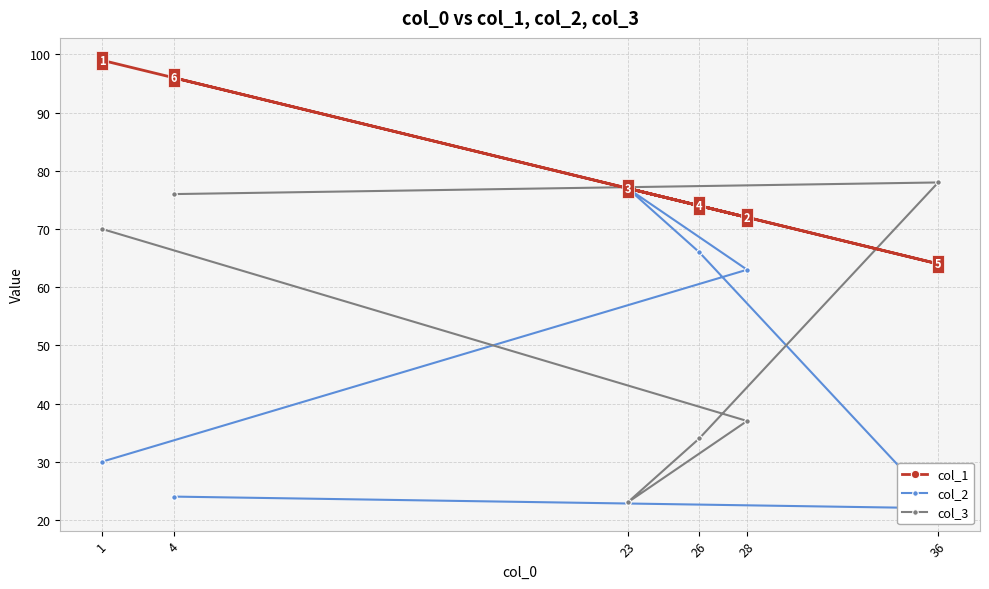

What is the greatest value displayed?

99